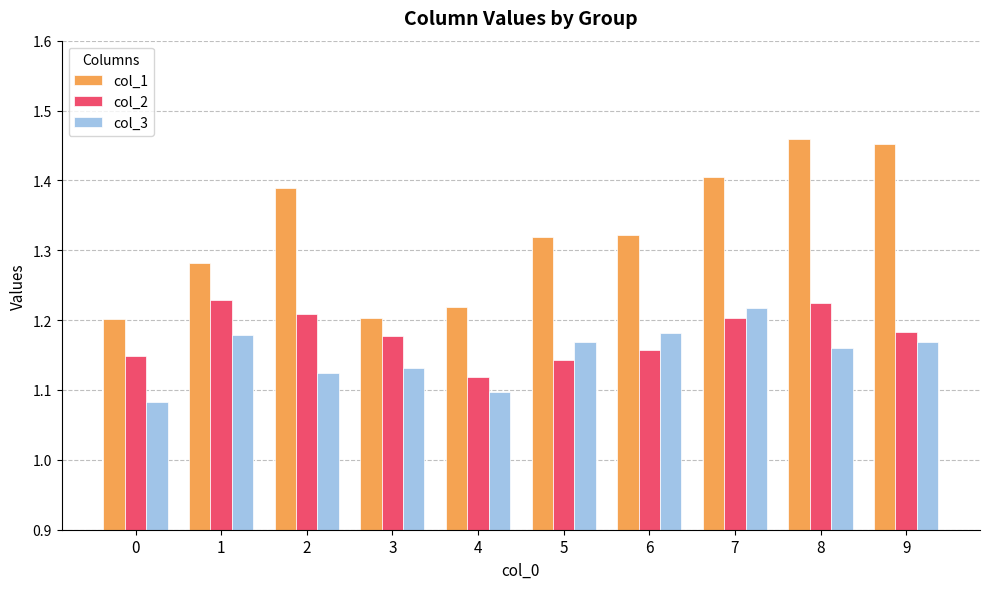

What is the difference between the col_1 values at 0 and 9?

0.3